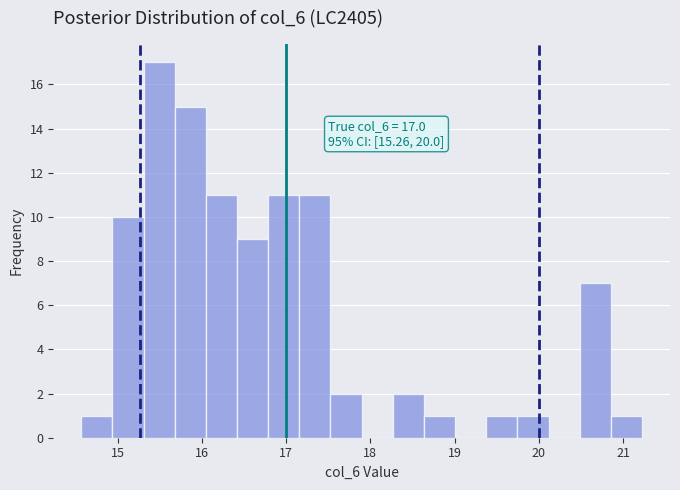

Around what value on the x-axis is the tallest bar? Give the approximate position of its centre, as read against the axis.

15.5